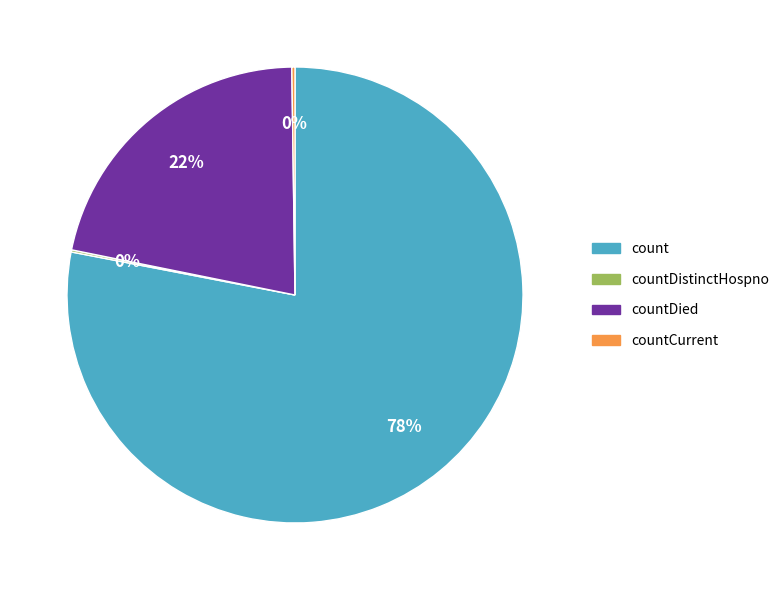

Does any single category account for the majority?

Yes